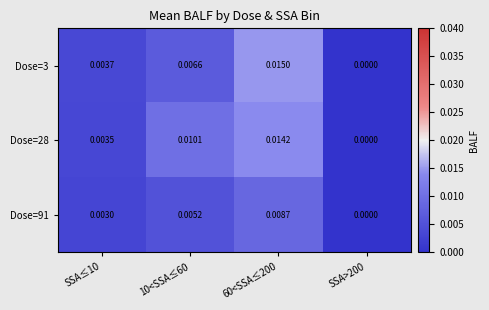

Is the value of Dose=91 at SSA>200 greater than the value of Dose=28 at SSA≤10?

No